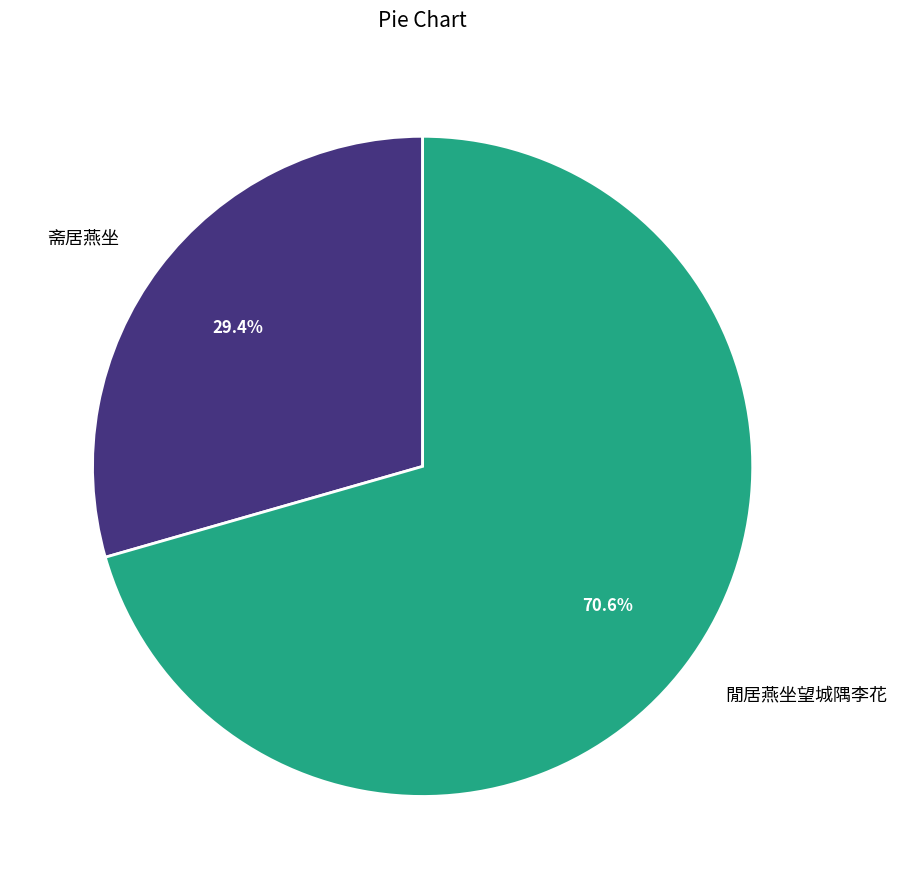

To the nearest percent, what portion does 閒居燕坐望城隅李花 represent?

71%